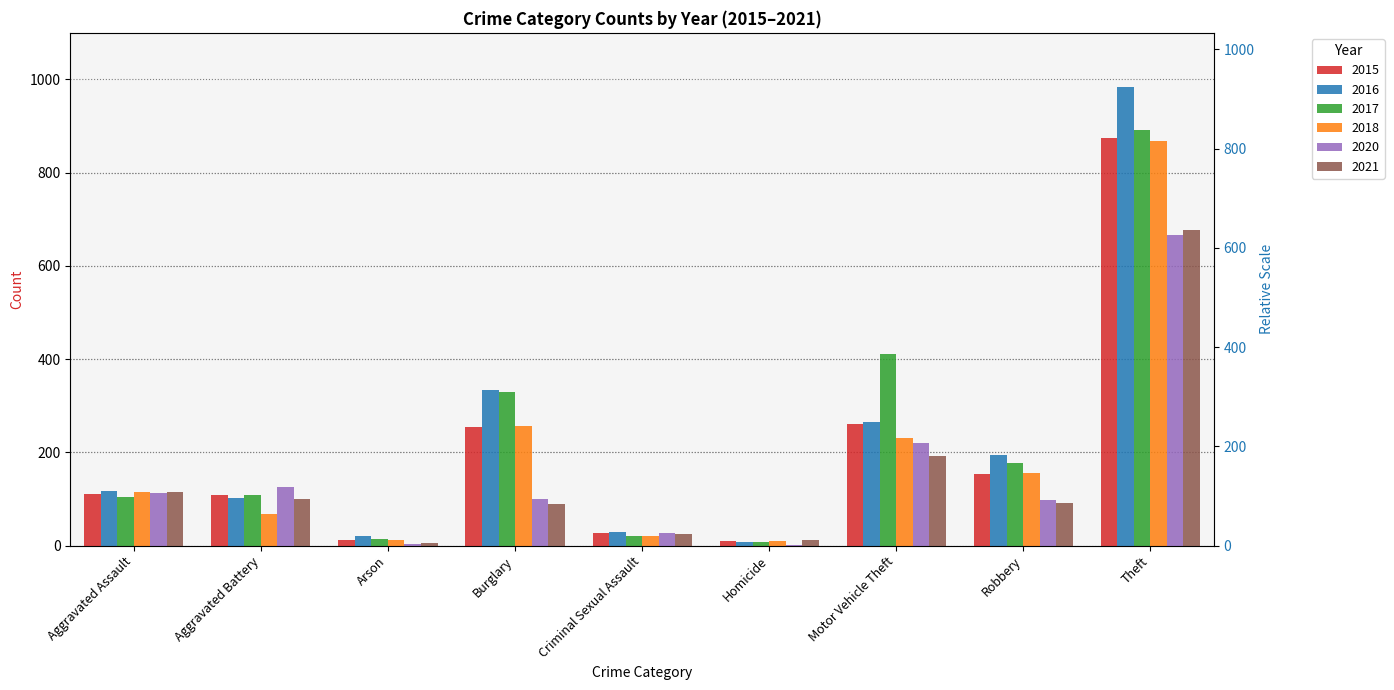

Count the number of data series in this chart.

6